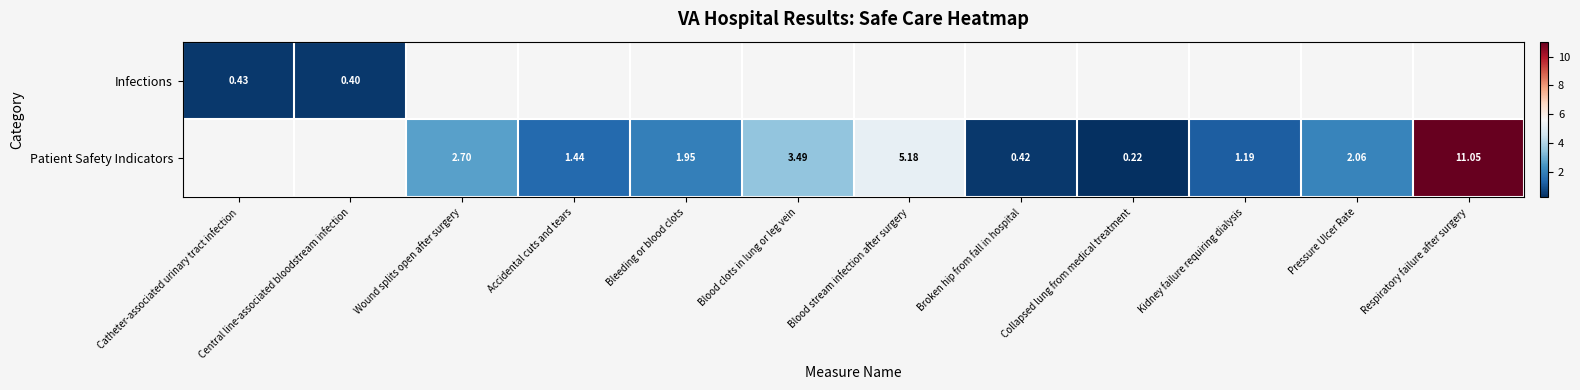

What is the difference between the Patient Safety Indicators values at Pressure Ulcer Rate and Collapsed lung from medical treatment?

1.8